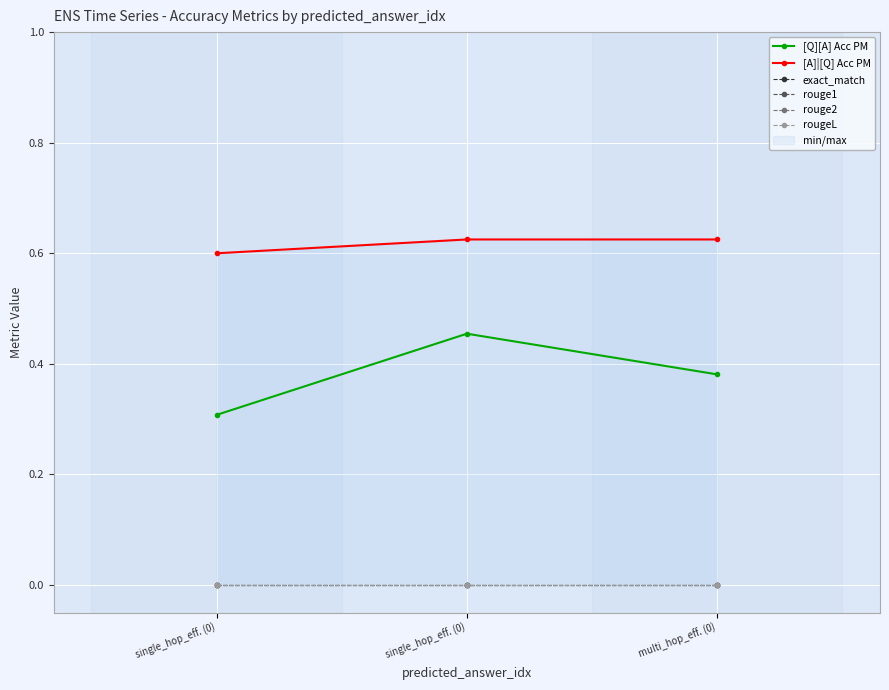

What are all the series names shown in the legend?

[Q][A] Acc PM, [A]|[Q] Acc PM, exact_match, rouge1, rouge2, rougeL